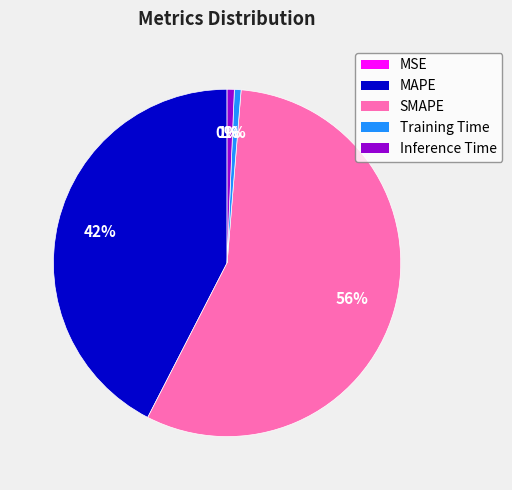

What percentage is the SMAPE slice, to the nearest percent?

56%